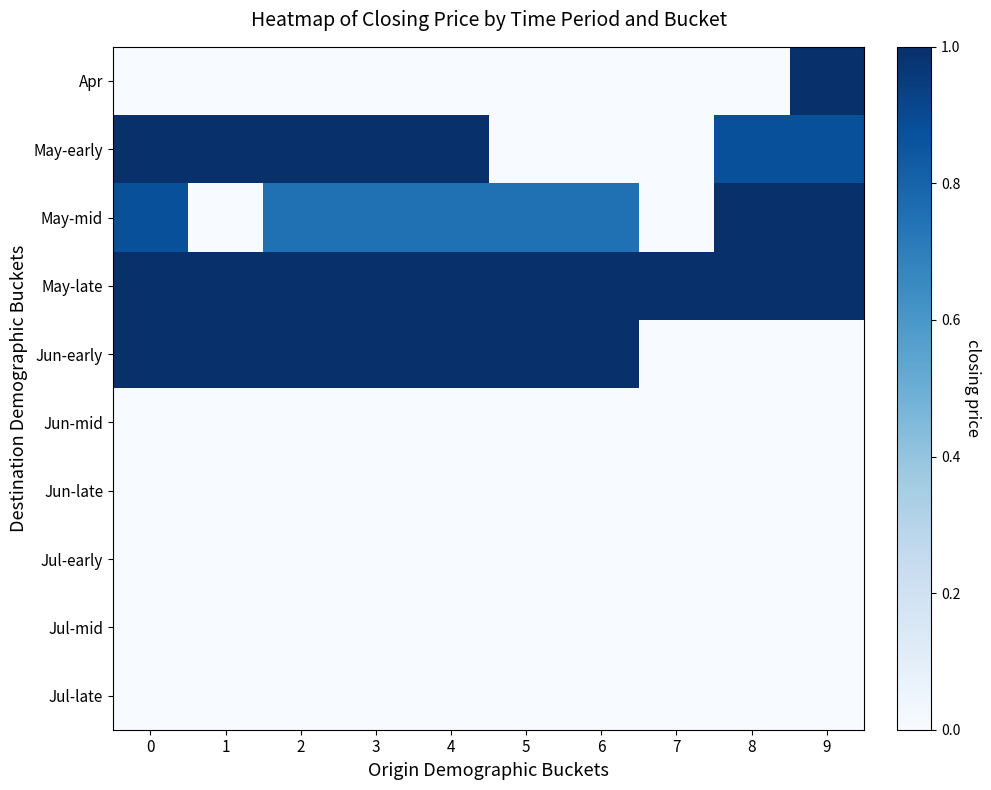

What is the total value across all series at 5?

2.8